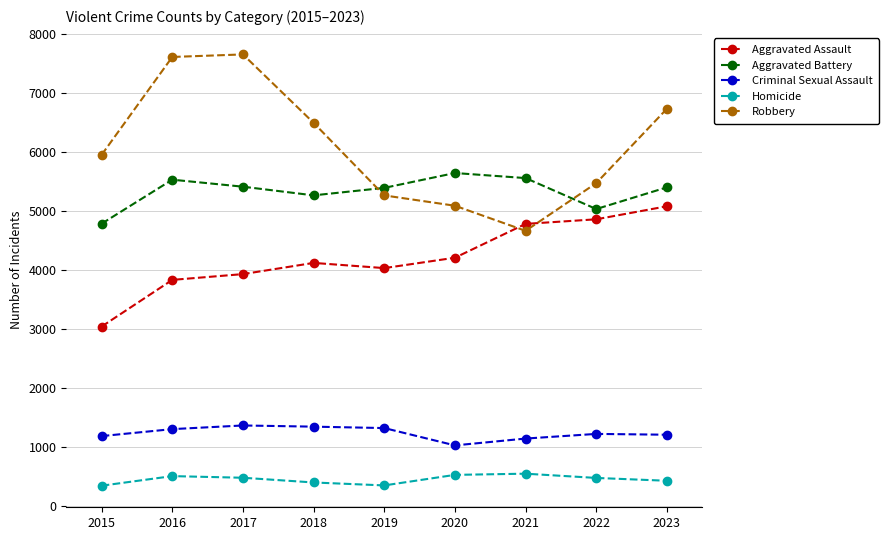

Rank the series by their maximum value, from highest to lowest.

Robbery, Aggravated Battery, Aggravated Assault, Criminal Sexual Assault, Homicide